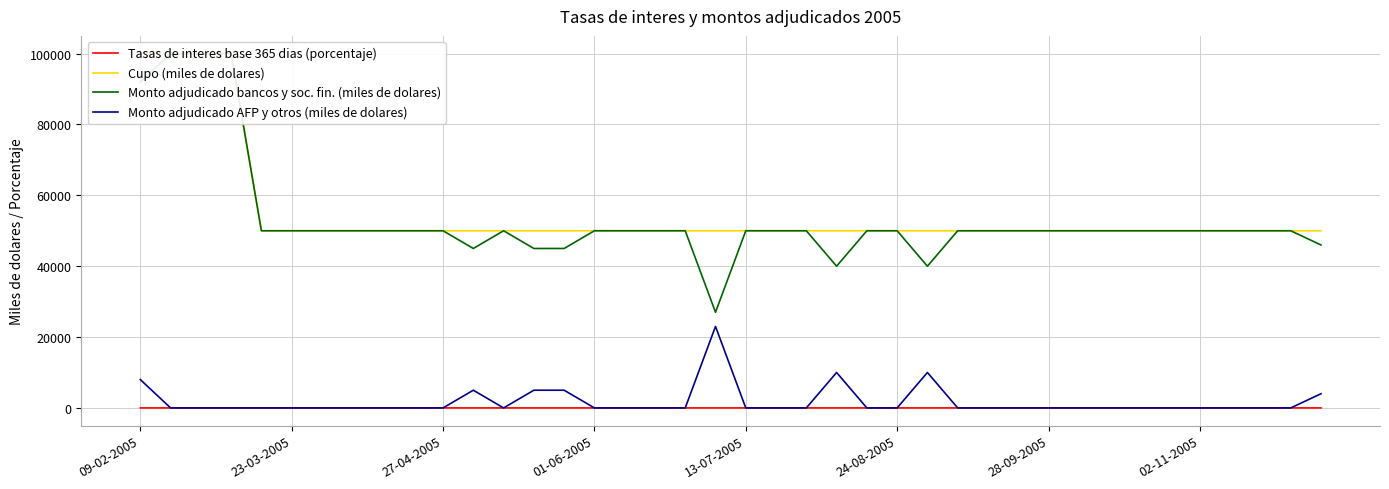

True or false: Cupo (miles de dolares) and Monto adjudicado bancos y soc. fin. (miles de dolares) intersect in this chart.

False